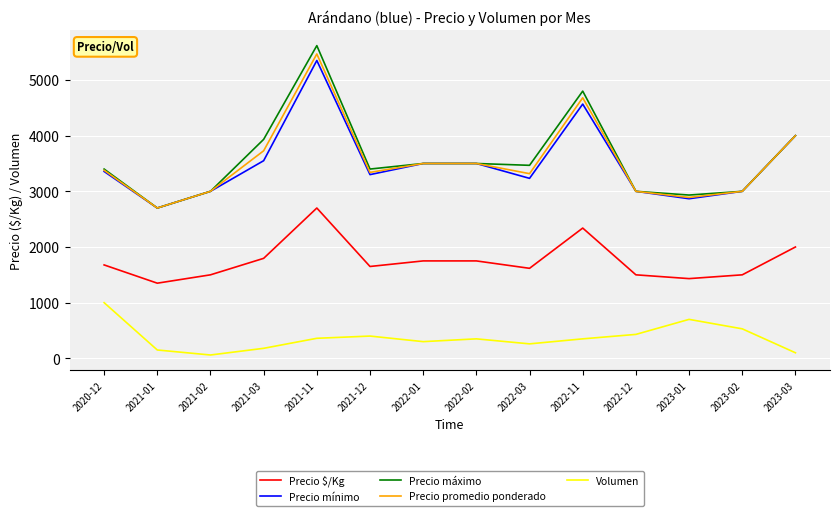

Which series has the widest spread of values?

Precio máximo